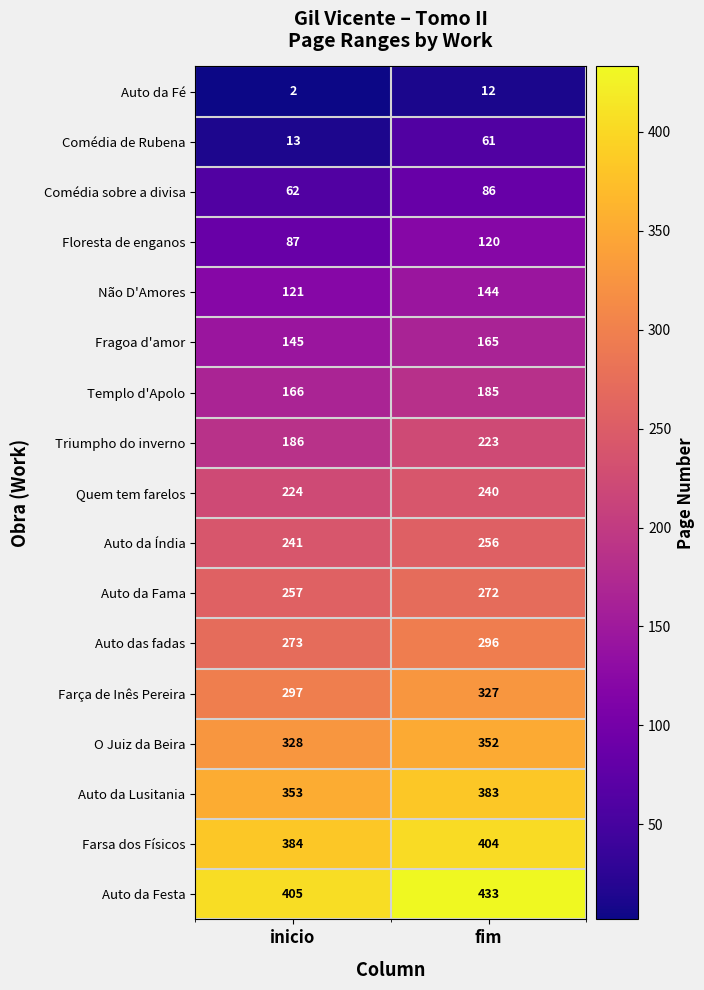

Between inicio and fim, which series saw the biggest shift?

Comédia de Rubena